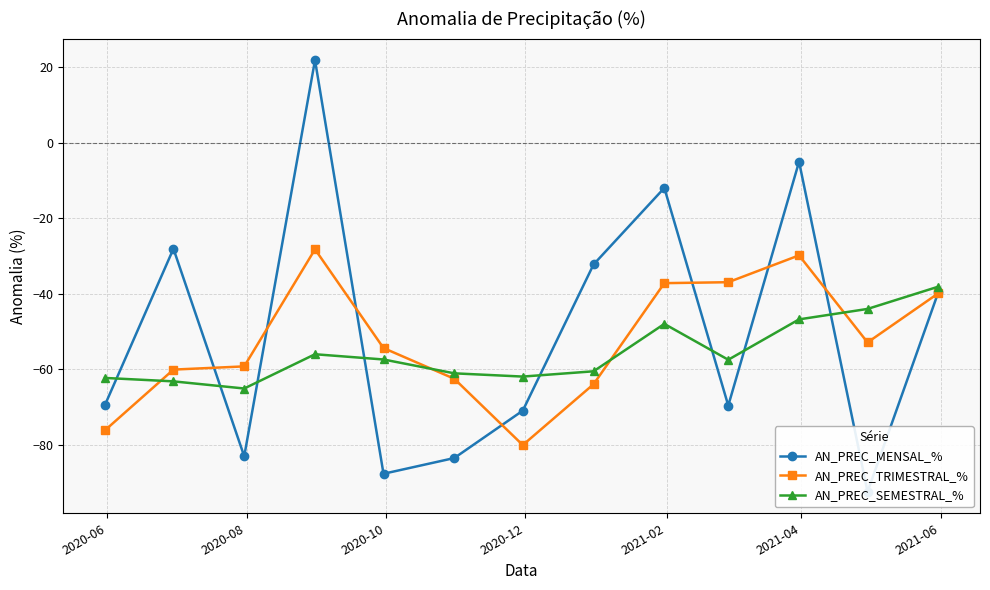

What is the minimum value for AN_PREC_SEMESTRAL_%?

-65.1